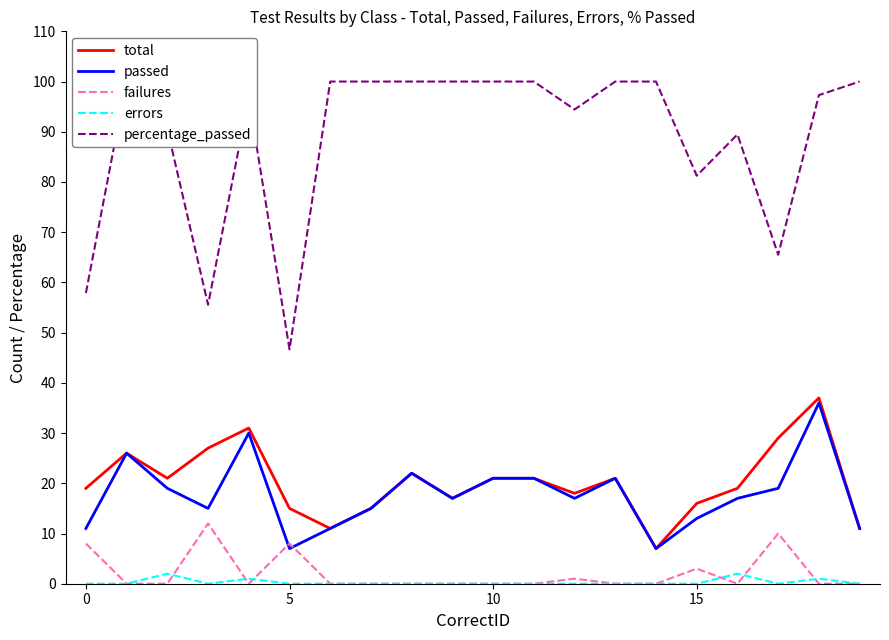

How many lines are shown in the chart?

5